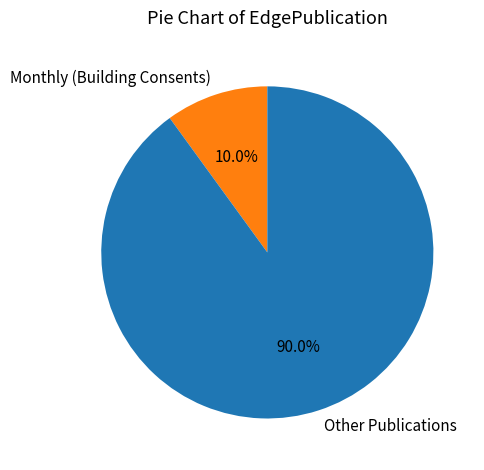

Rank the categories by value from lowest to highest.

Monthly (Building Consents), Other Publications